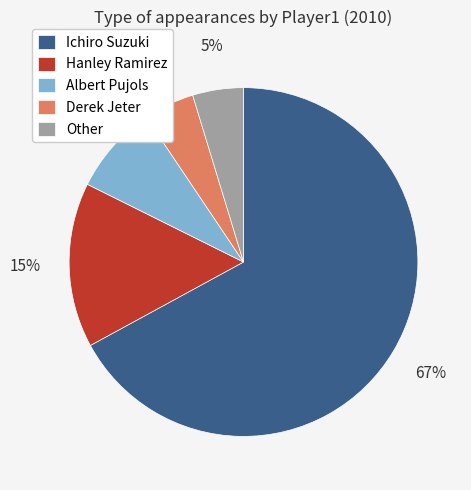

How many segments does this pie chart have?

5